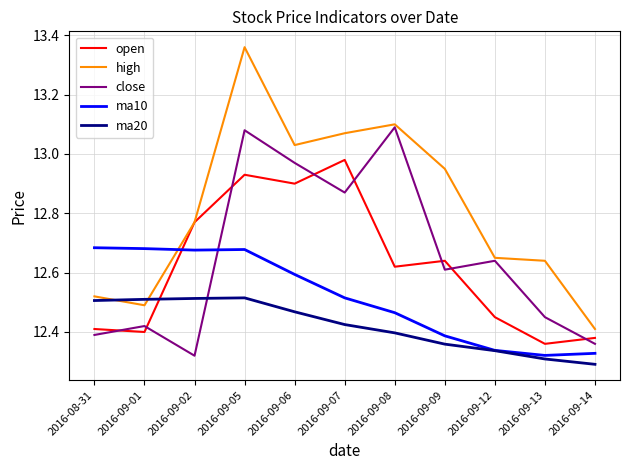

At which category is the sum across all series the highest?

2016-09-05